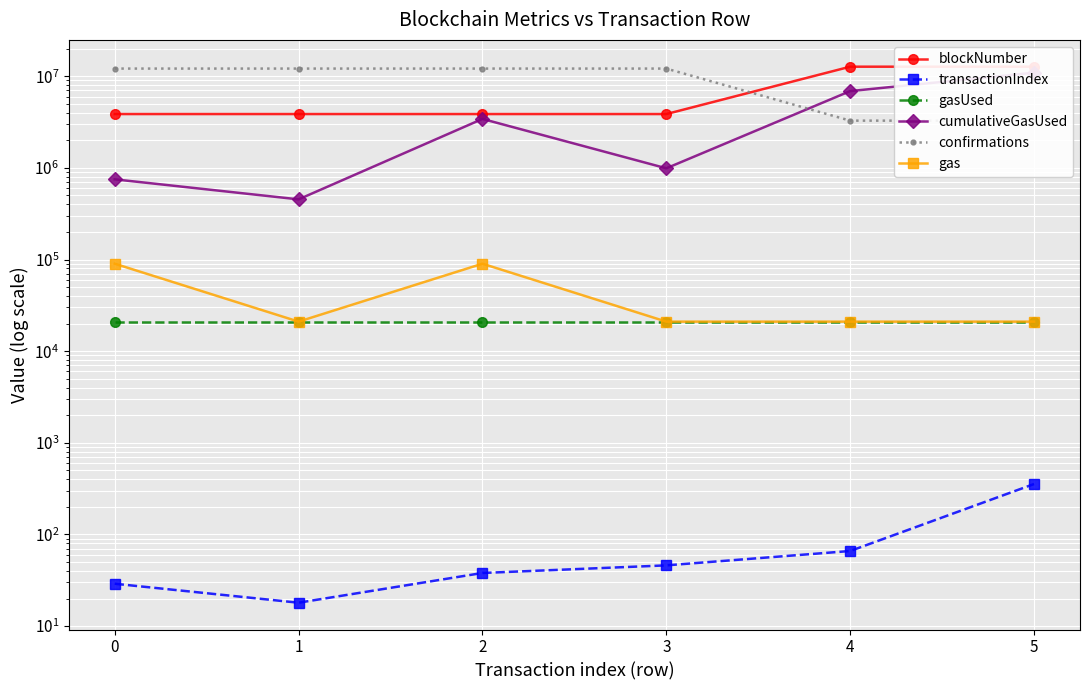

What is the spread (max minus min) of values at 3?

12110958